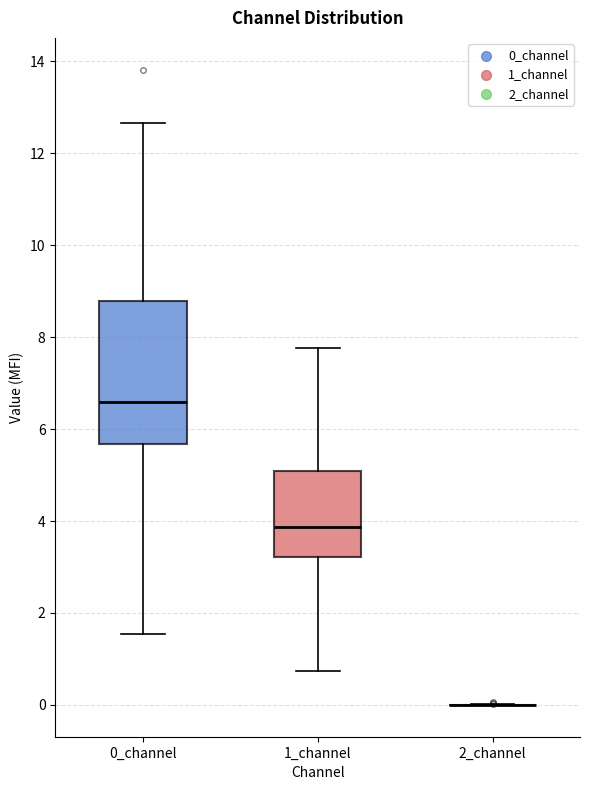

Reading left to right, transcribe this box plot: for each box, give where its median line is, the range the box spans, and where its two whiskers end, as read against the y-axis. The values are not printed on the chart, so give them approximately, as read against the axis.

0_channel: median 6.6, box 5.6 to 8.8, whiskers 1.6 to 12.6
1_channel: median 3.8, box 3.2 to 5.0, whiskers 0.8 to 7.8
2_channel: box collapsed to a line at 0.0, whiskers 0.0 to 0.0